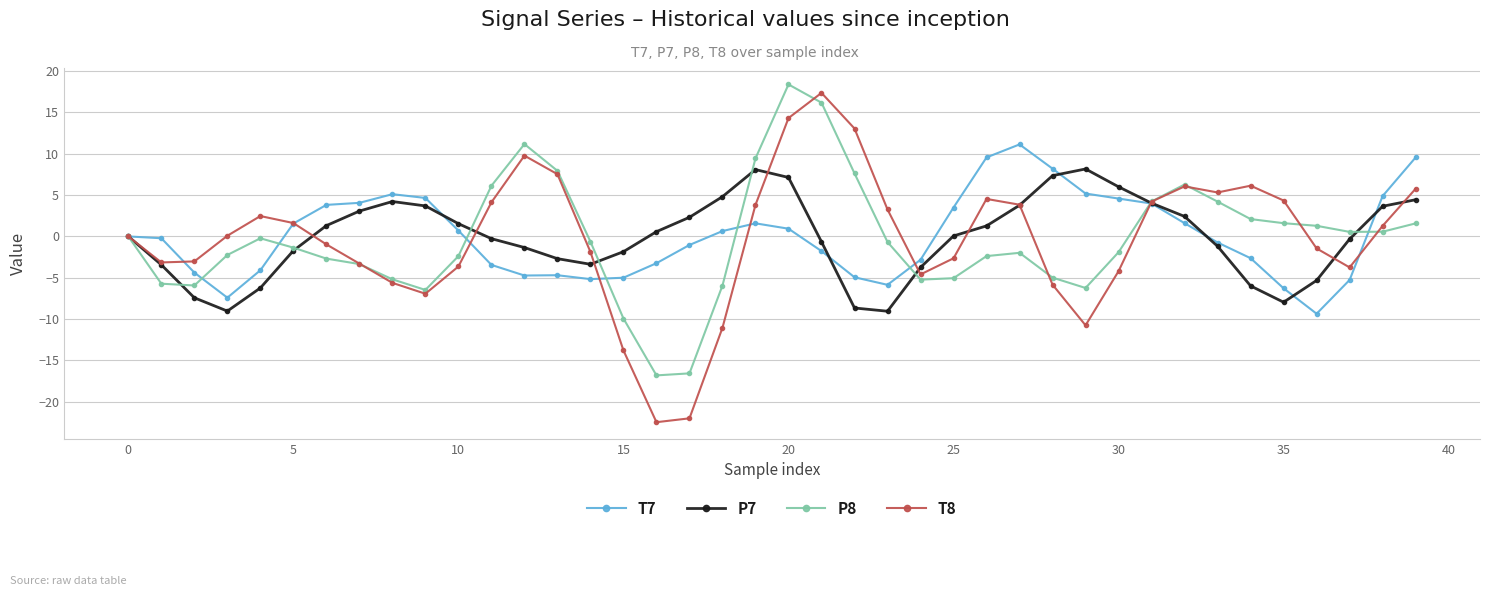

True or false: T7 has more than 0 interior local peaks.

True